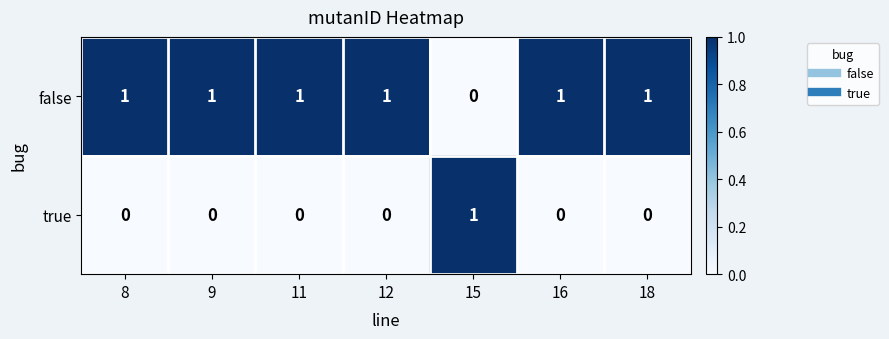

The value of false at 8 is 1. True or false?

True